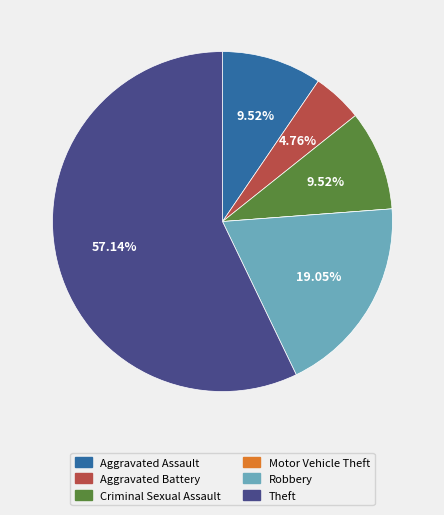

What percentage is the Criminal Sexual Assault slice, to the nearest percent?

10%